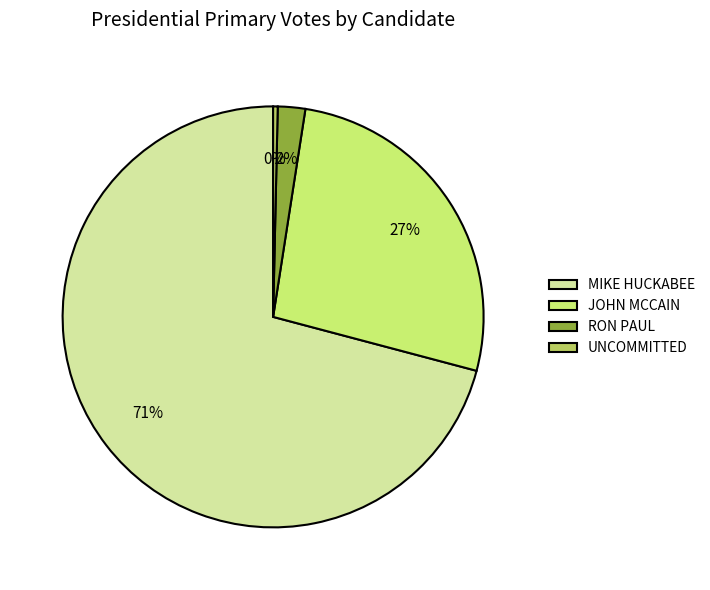

To the nearest percent, what percentage of the pie is UNCOMMITTED?

0%